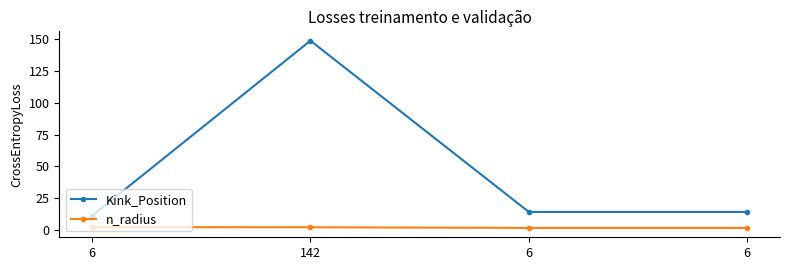

List the labels in order of n_radius value, largest first.

6, 142, 6, 6